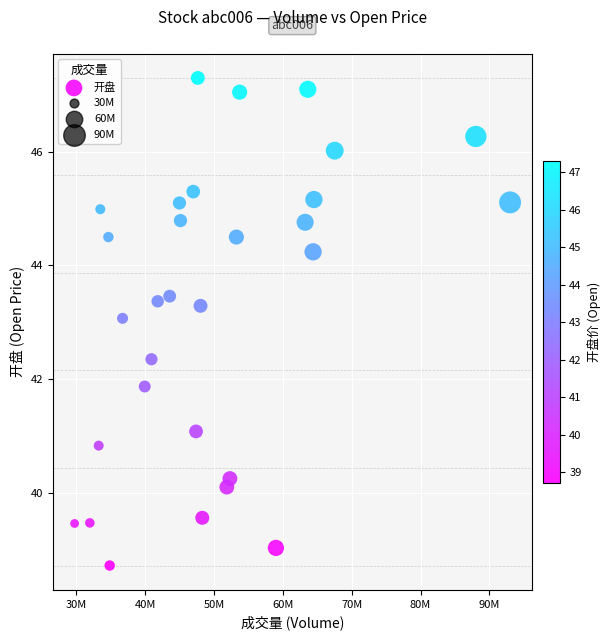

What is the range of Y values (max minus min)?

8.6